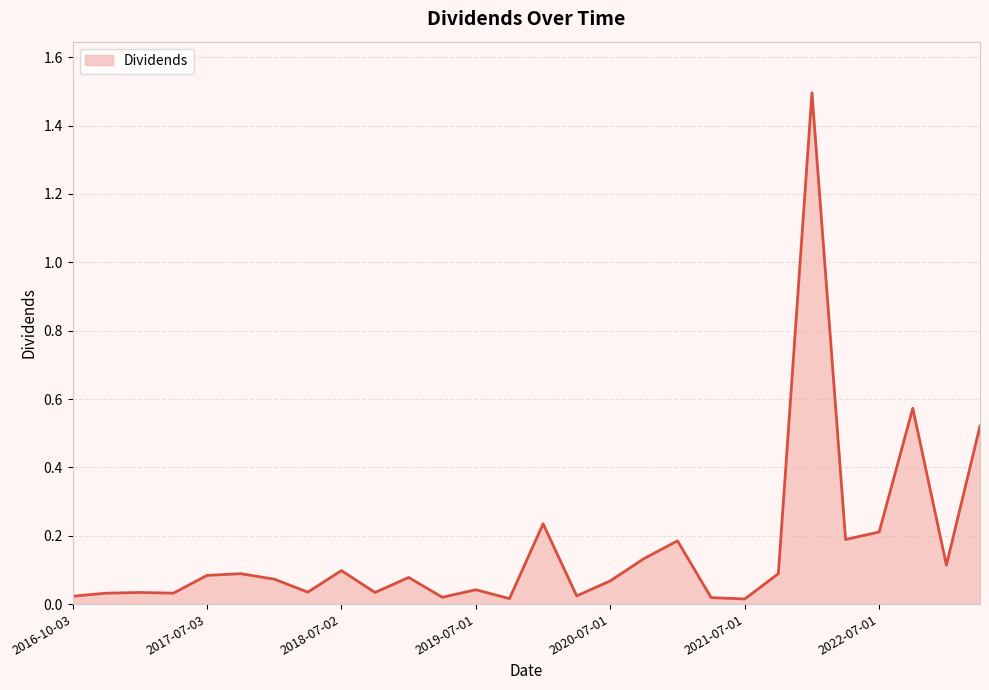

What is the greatest value displayed?

1.5